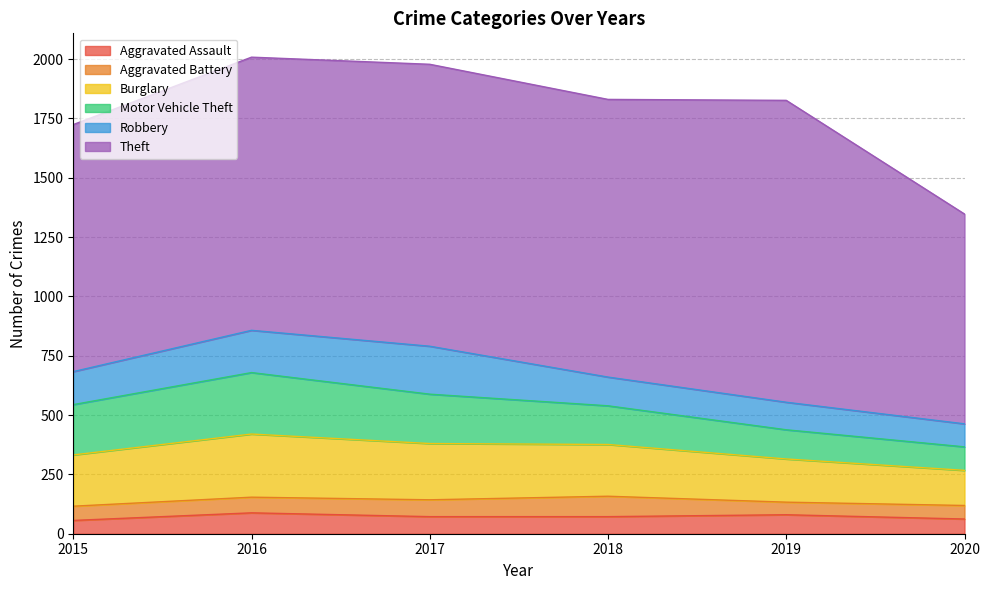

In Theft, how many points are lower than both neighbors (excluding endpoints)?

1